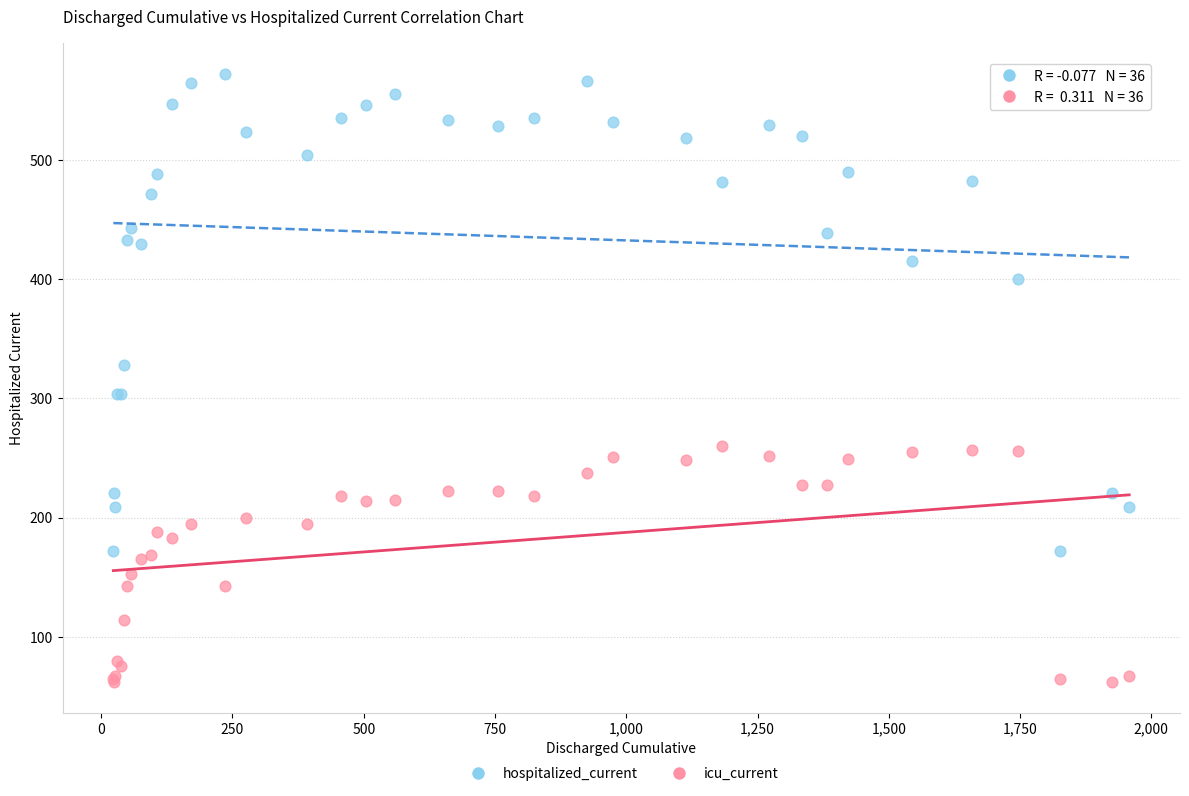

In the hospitalized_current series, what Y value is closest to 372?

400